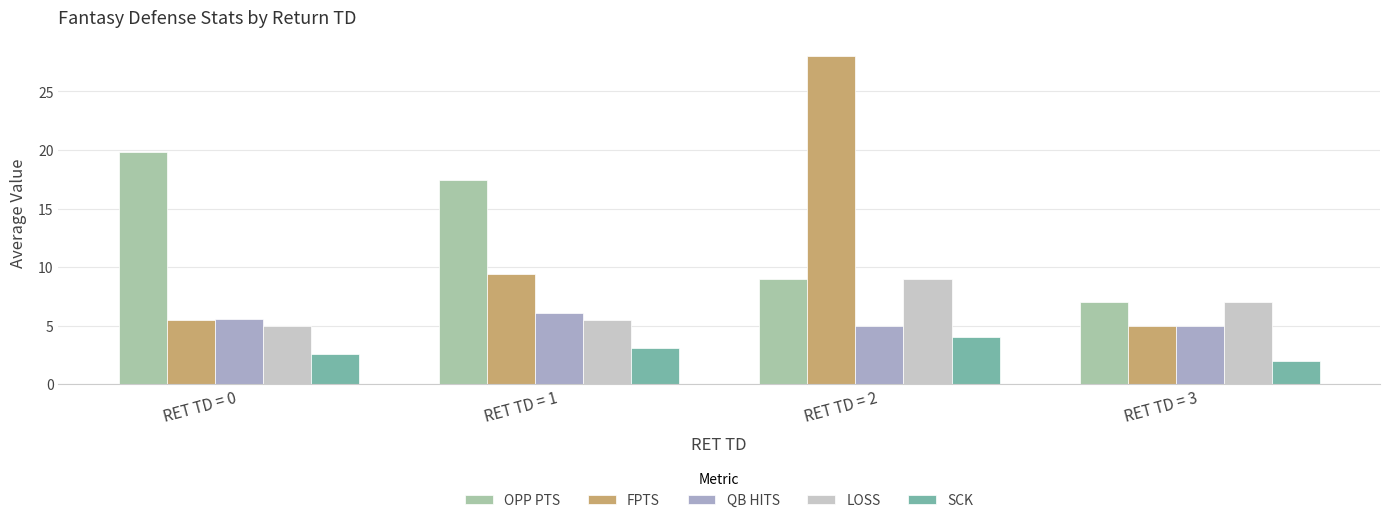

What is the difference between the second highest and second lowest values in the OPP PTS series?

8.4